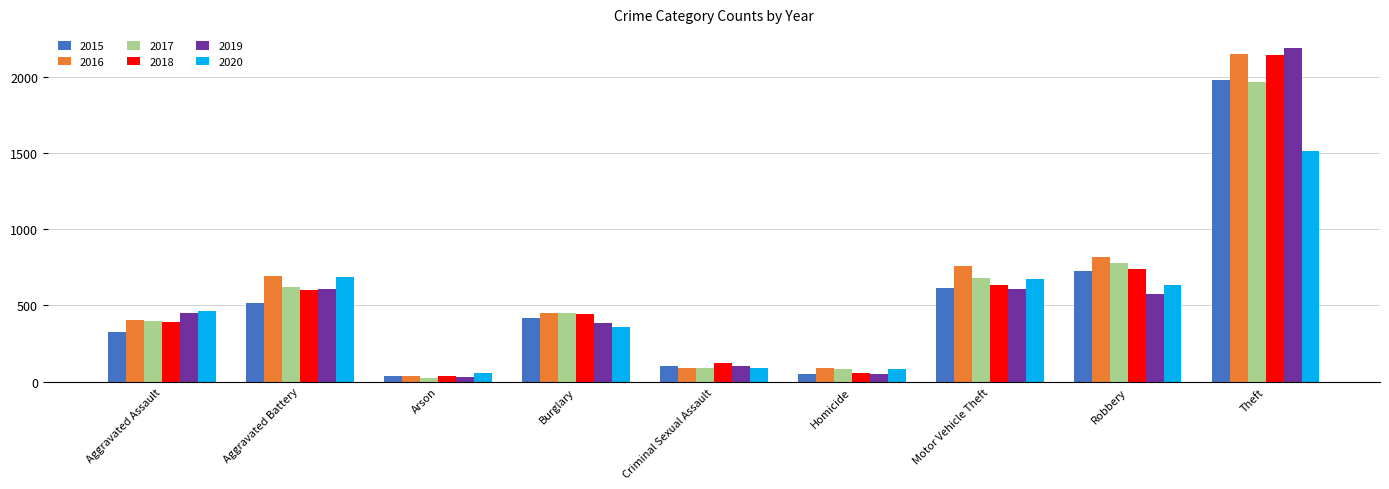

The 2018 series shows 1064 at Motor Vehicle Theft. True or false?

False